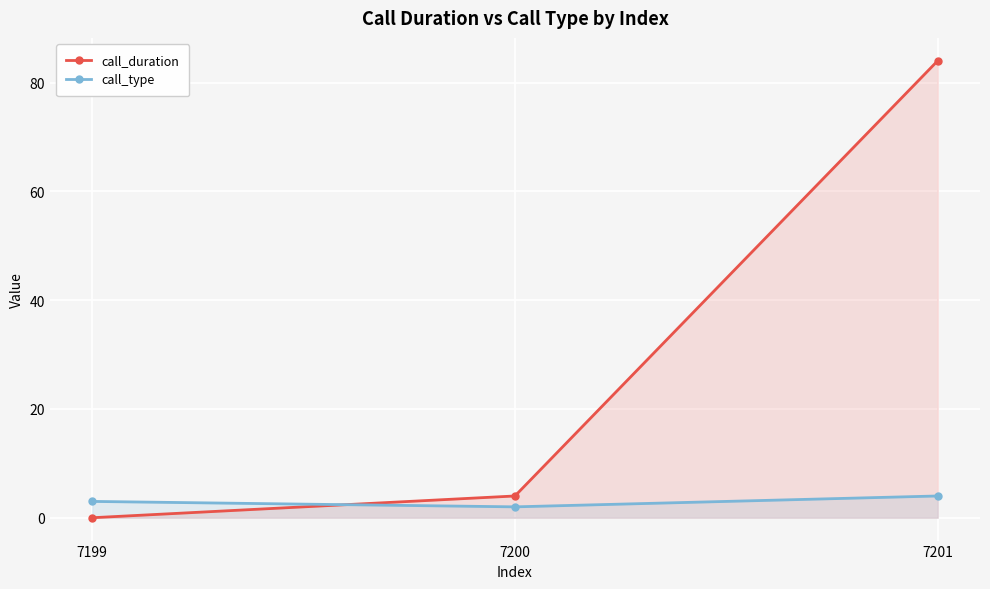

How many positive values does the call_duration series have?

2